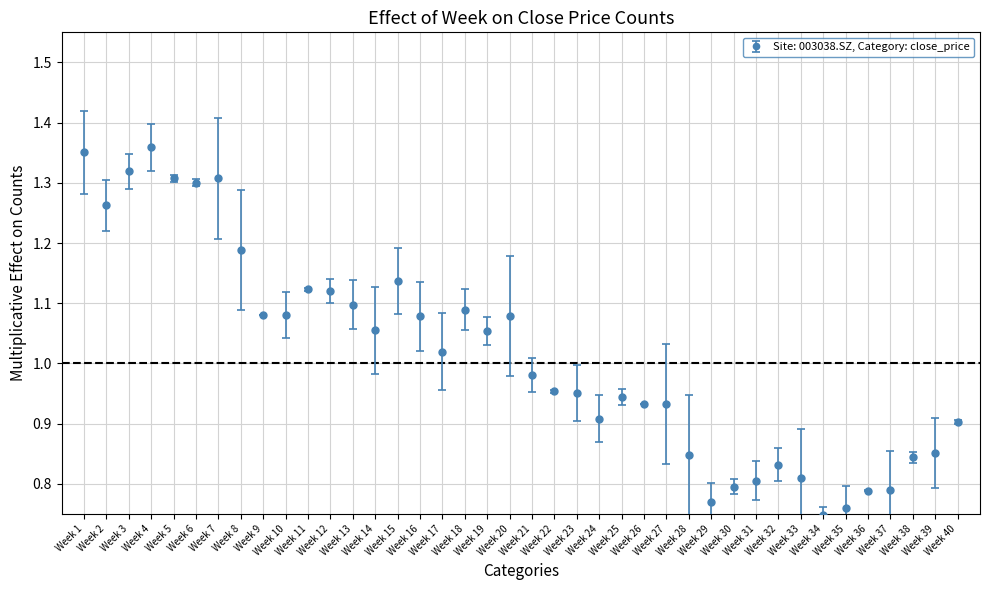

What is the sum of all values?

40.6